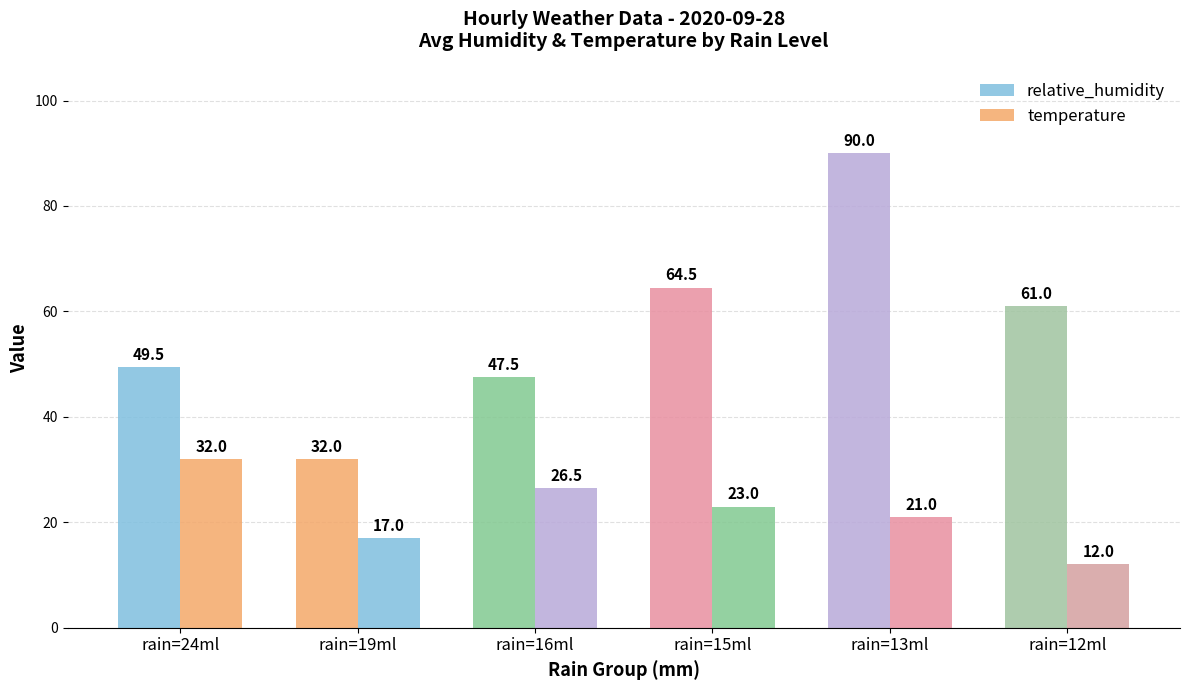

How many groups of bars are there?

6